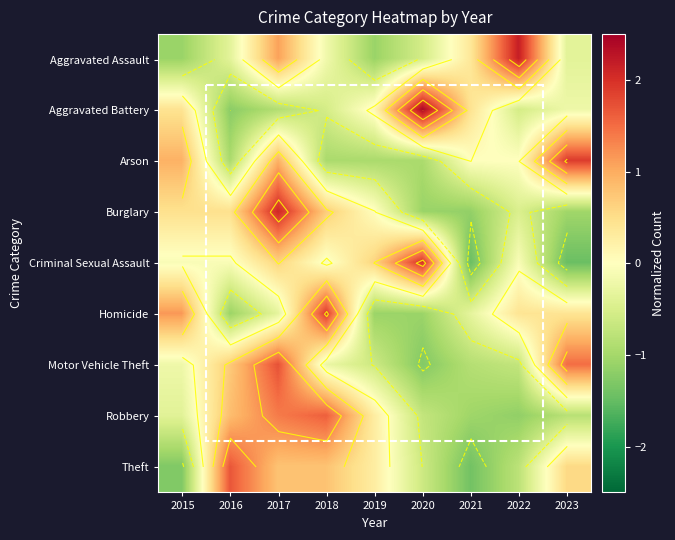

Which category has the lowest value in the Robbery series?

2022